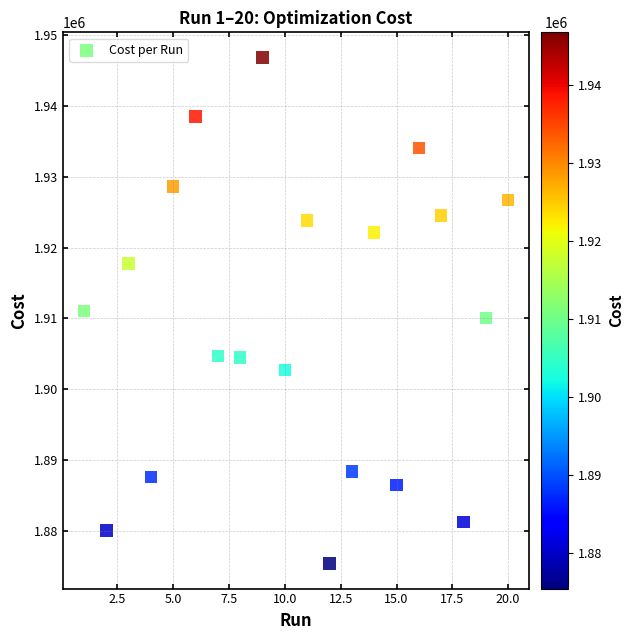

What is the range of Y values (max minus min)?

71366.0